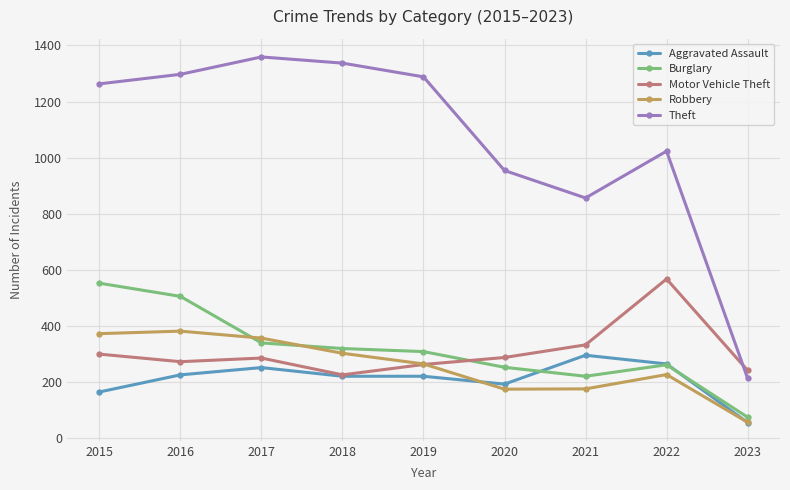

What is the approximate value of Theft at 2019, to the nearest 100?

1300